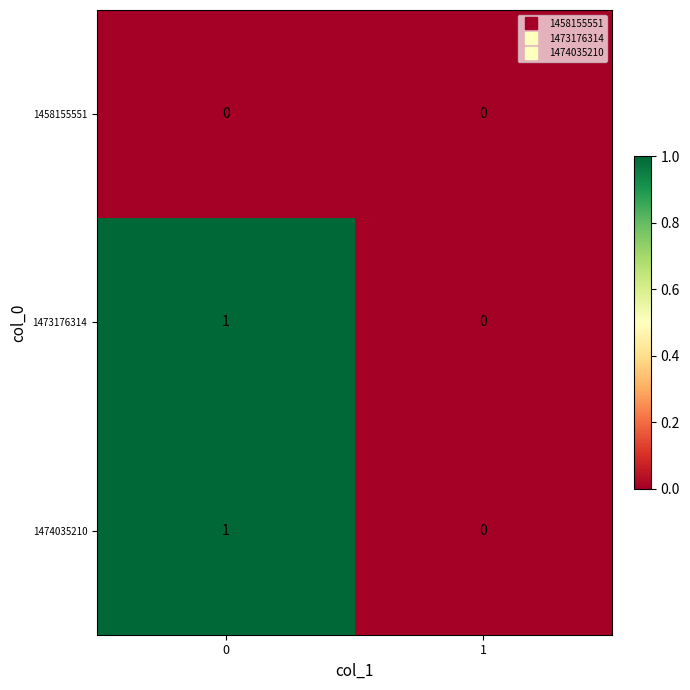

Is the value of 1458155551 at 1 greater than the value of 1473176314 at 0?

No